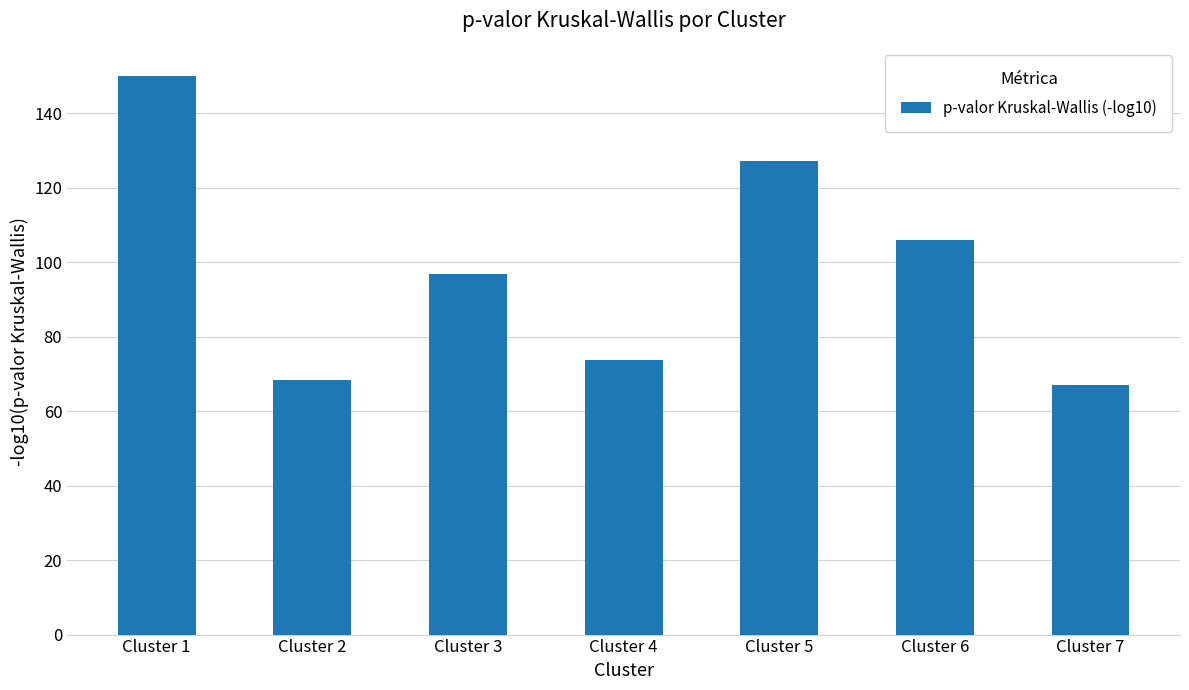

What is the ratio of the value at Cluster 5 to the value at Cluster 2?

1.9